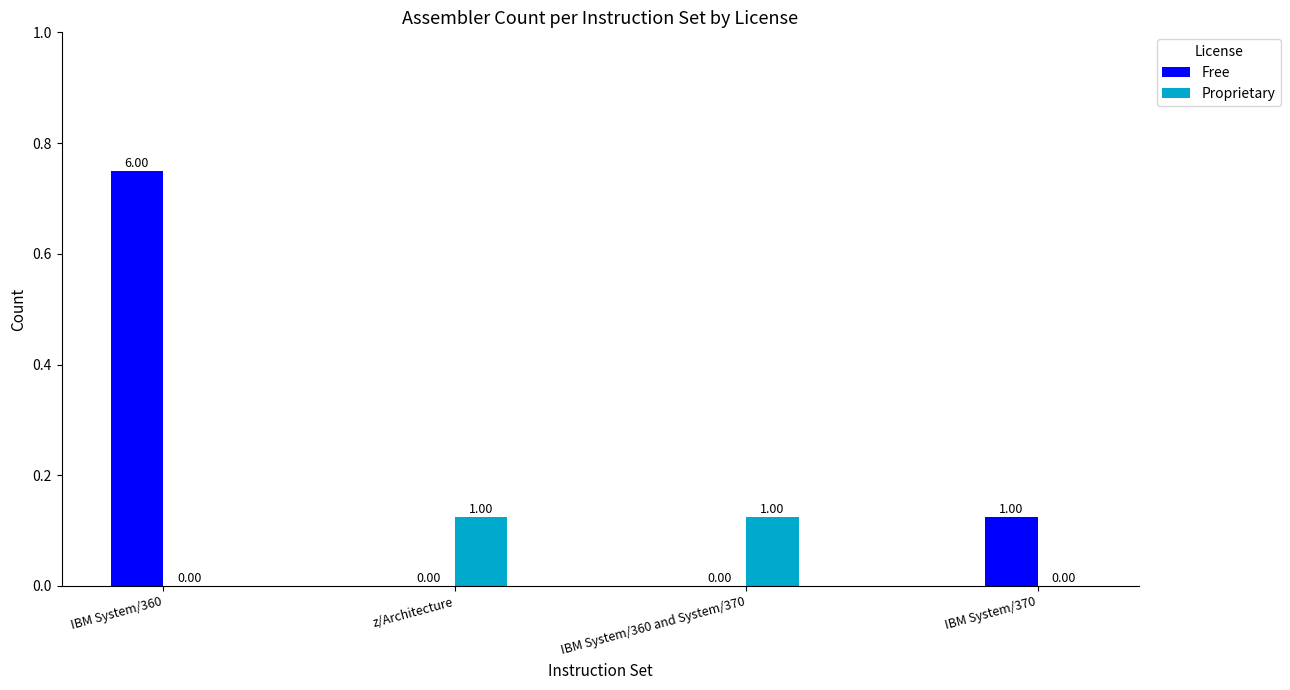

What is the sum of the Free values at IBM System/360 and IBM System/370?

7